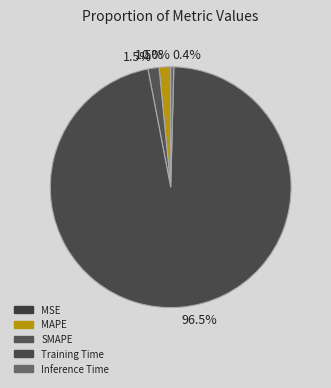

What is the largest slice in the pie chart?

Training Time